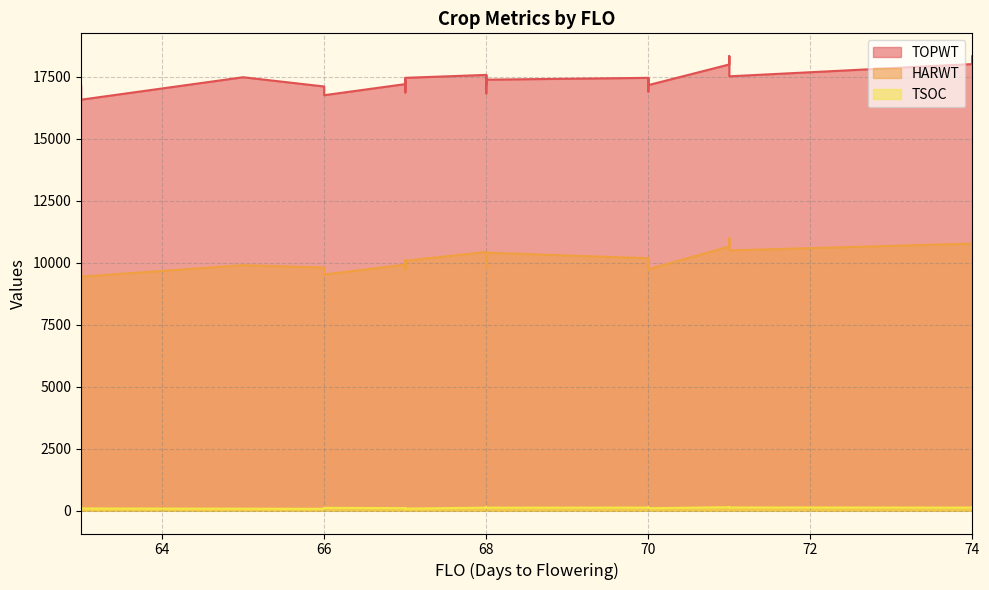

What is the average value of the HARWT series?

10109